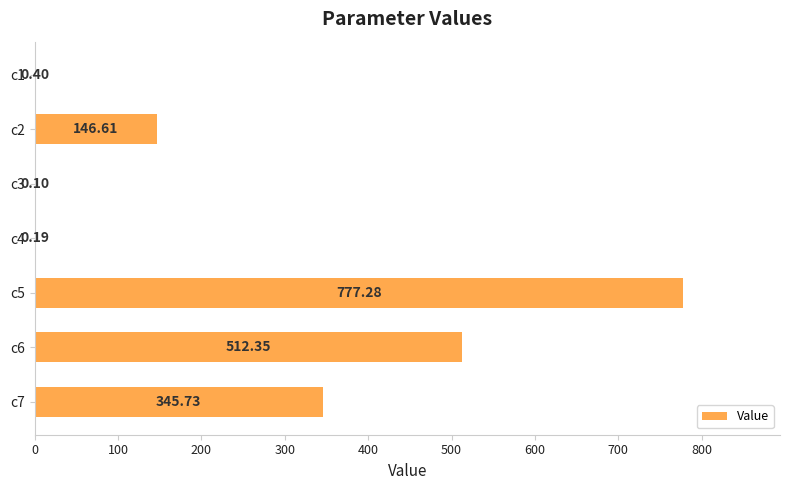

What is the average value?

254.7